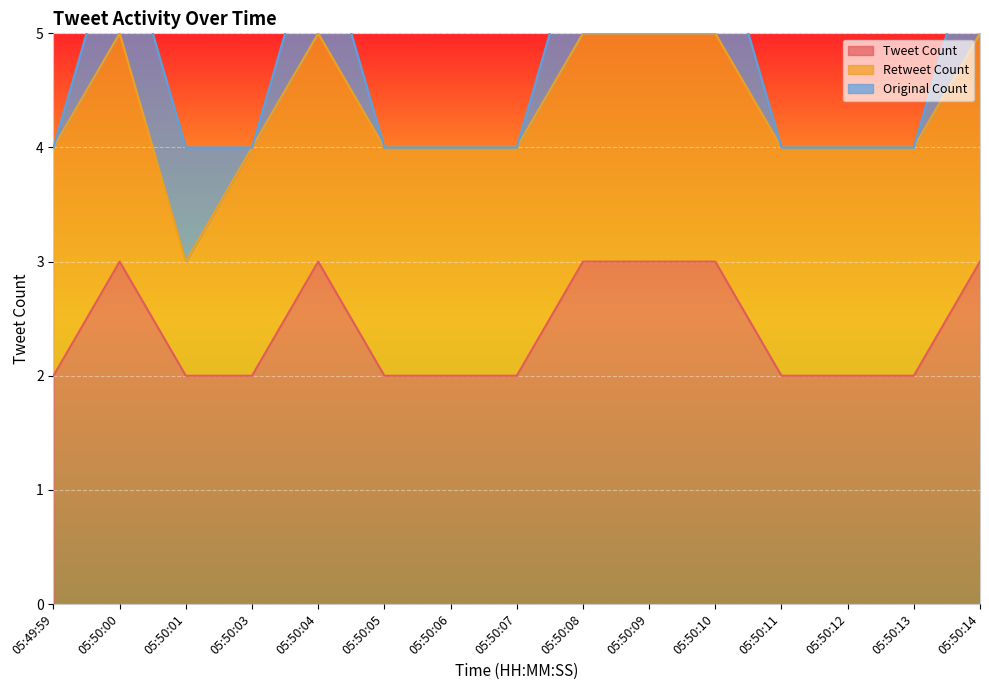

True or false: Retweet Count has more than 1 points higher than both neighbors.

False